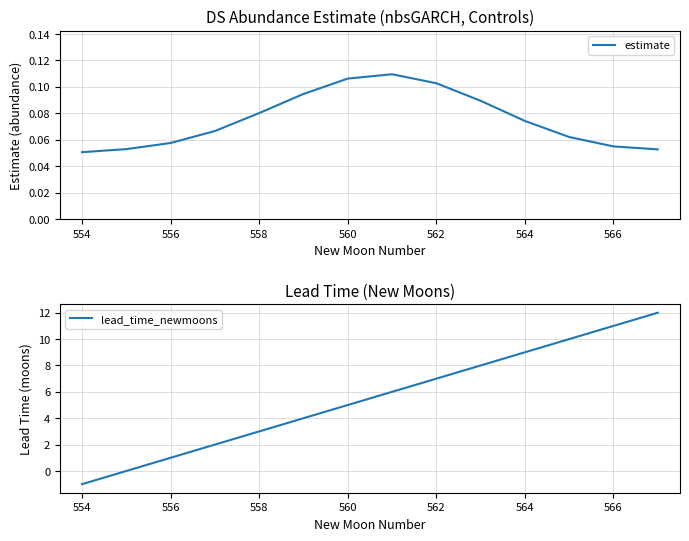

Which series has the widest spread of values?

lead_time_newmoons